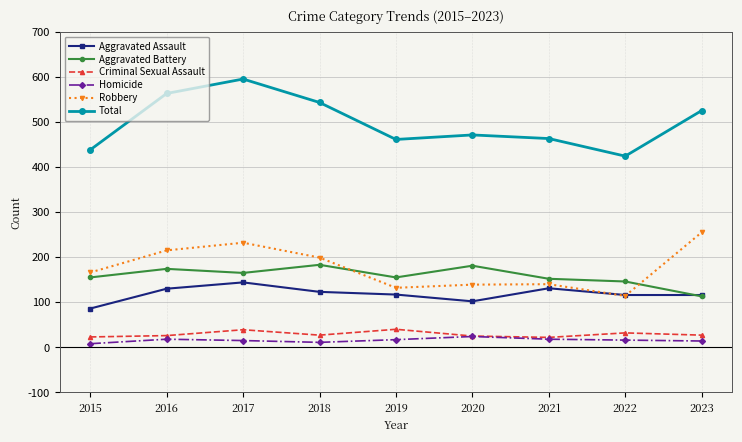

What is the value of the Homicide point at the 5th from the left?

17